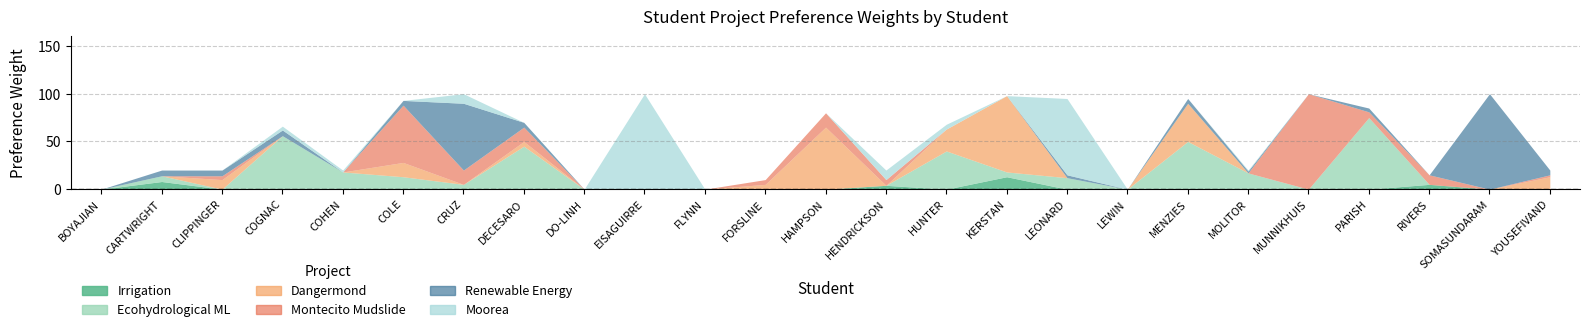

List the series in order of their peak value, lowest first.

Irrigation, Ecohydrological ML, Dangermond, Montecito Mudslide, Renewable Energy, Moorea